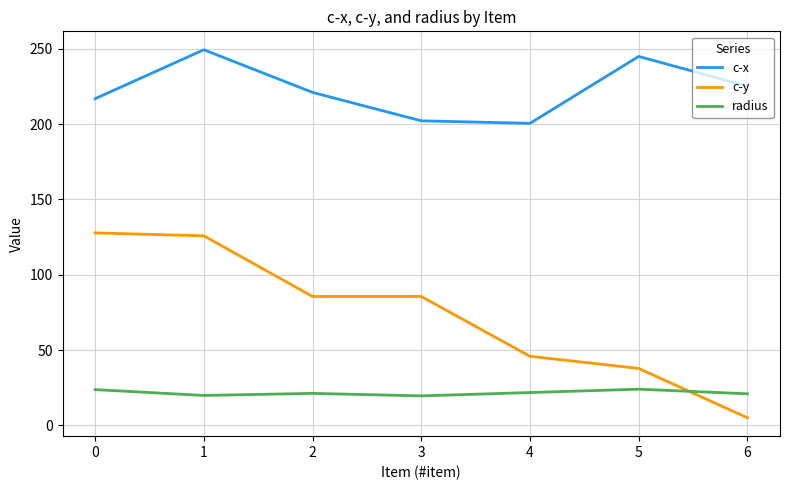

How many categories are shown in the chart?

7